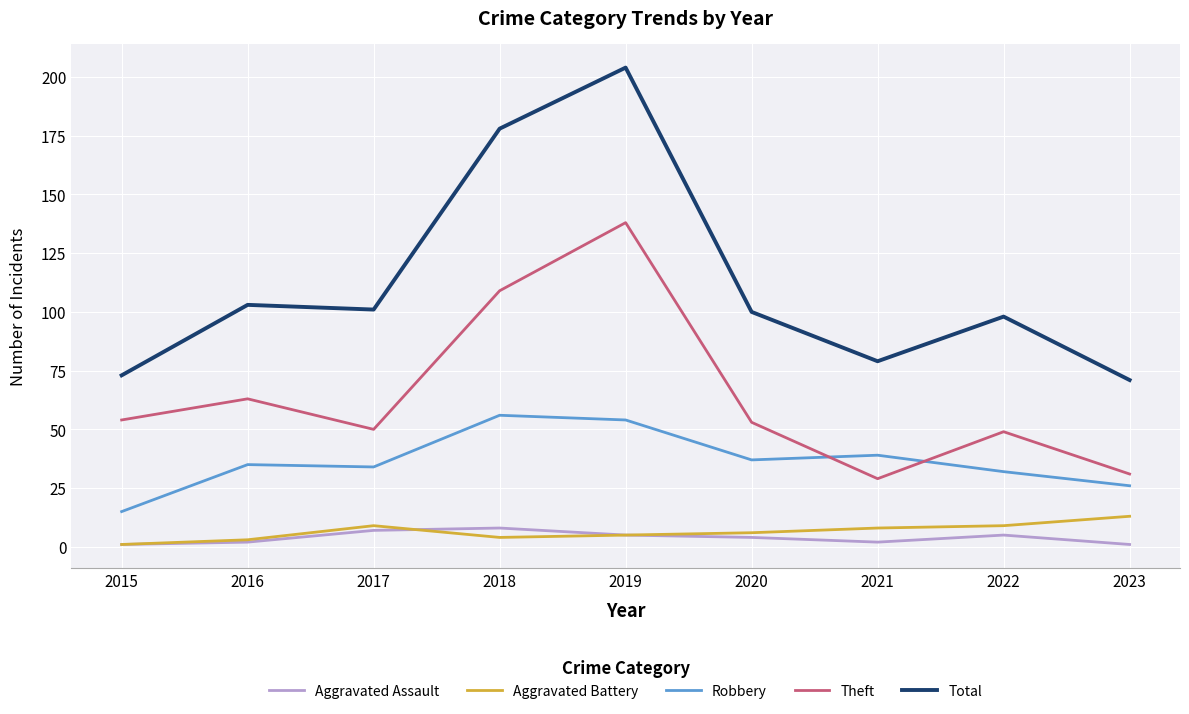

True or false: Total has a value of 103 at 2016.

True